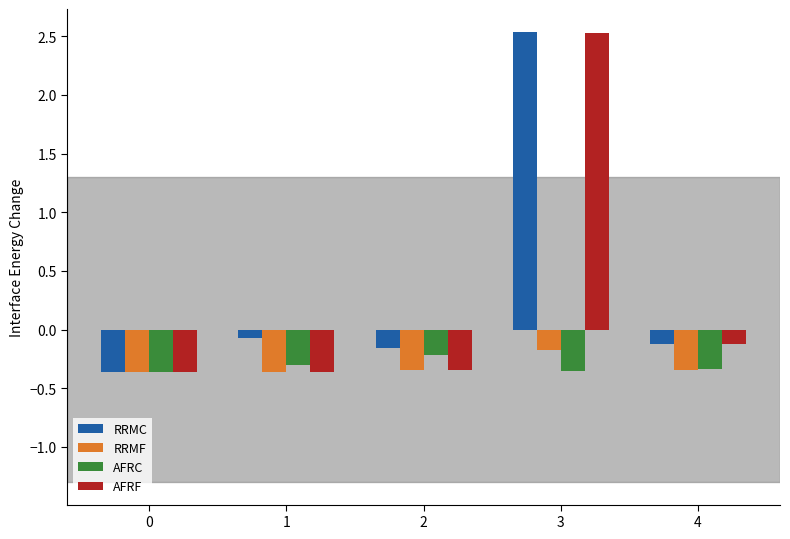

Where does the RRMC series first go above 0?

3